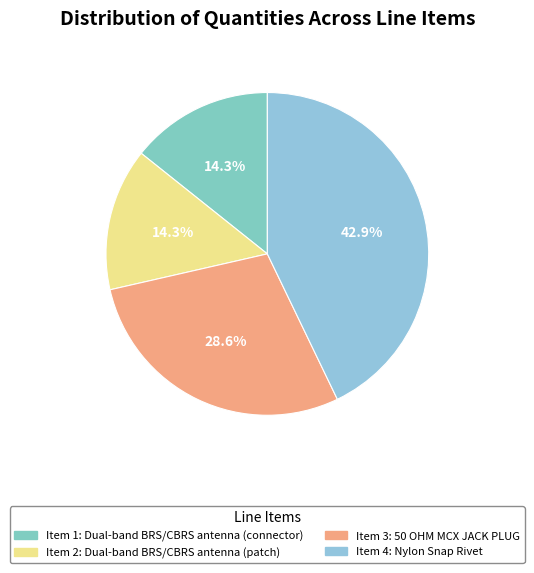

Is the sum of Item 4: Nylon Snap Rivet and Item 3: 50 OHM MCX JACK PLUG greater than half?

Yes